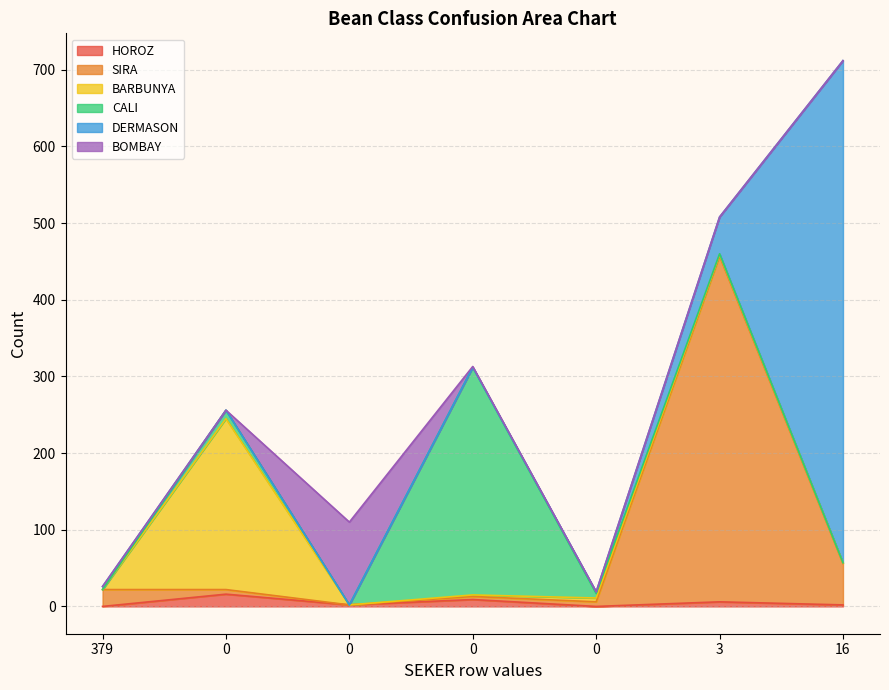

Which series has the largest range (max minus min)?

DERMASON